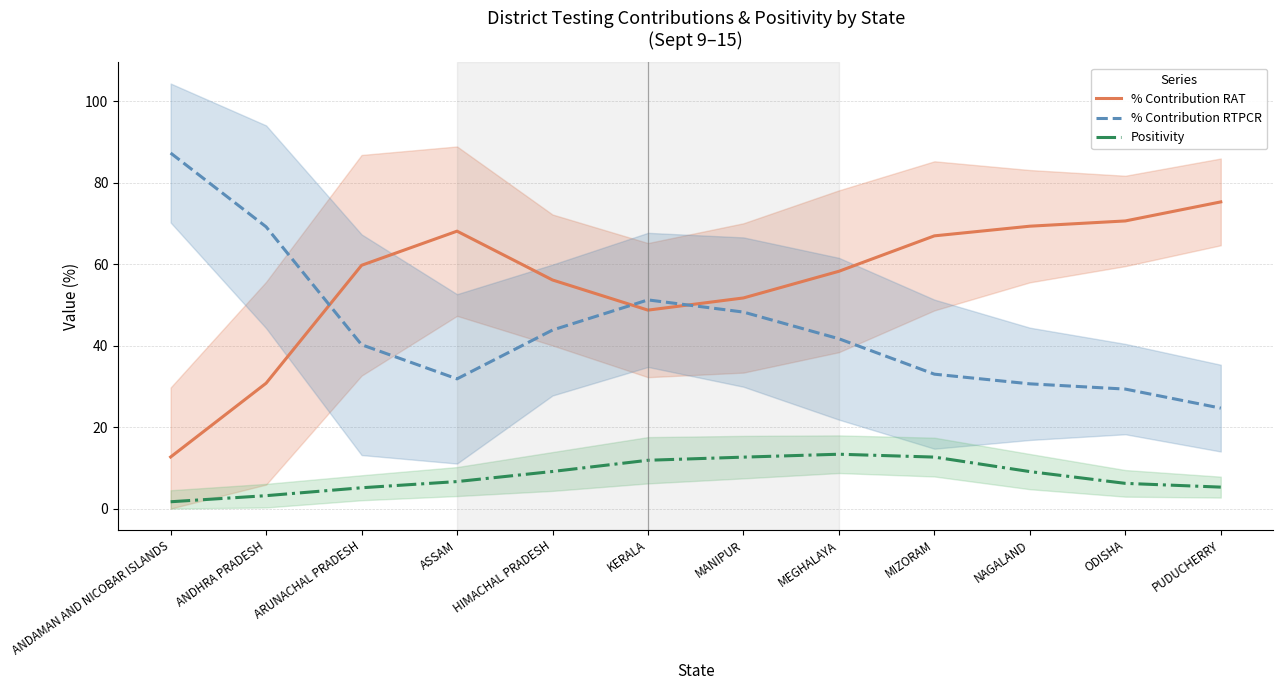

List the labels in order of Positivity value, smallest first.

ANDAMAN AND NICOBAR ISLANDS, ANDHRA PRADESH, ARUNACHAL PRADESH, PUDUCHERRY, ODISHA, ASSAM, NAGALAND, HIMACHAL PRADESH, KERALA, MANIPUR, MIZORAM, MEGHALAYA